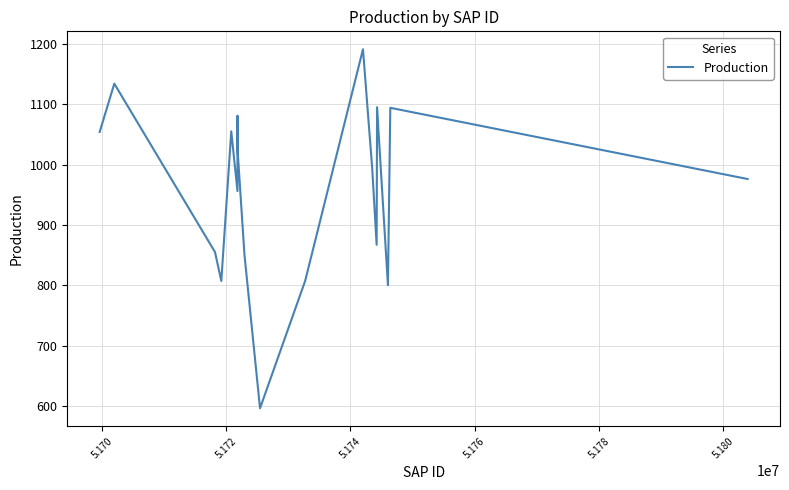

What is the maximum value shown in the chart?

1191